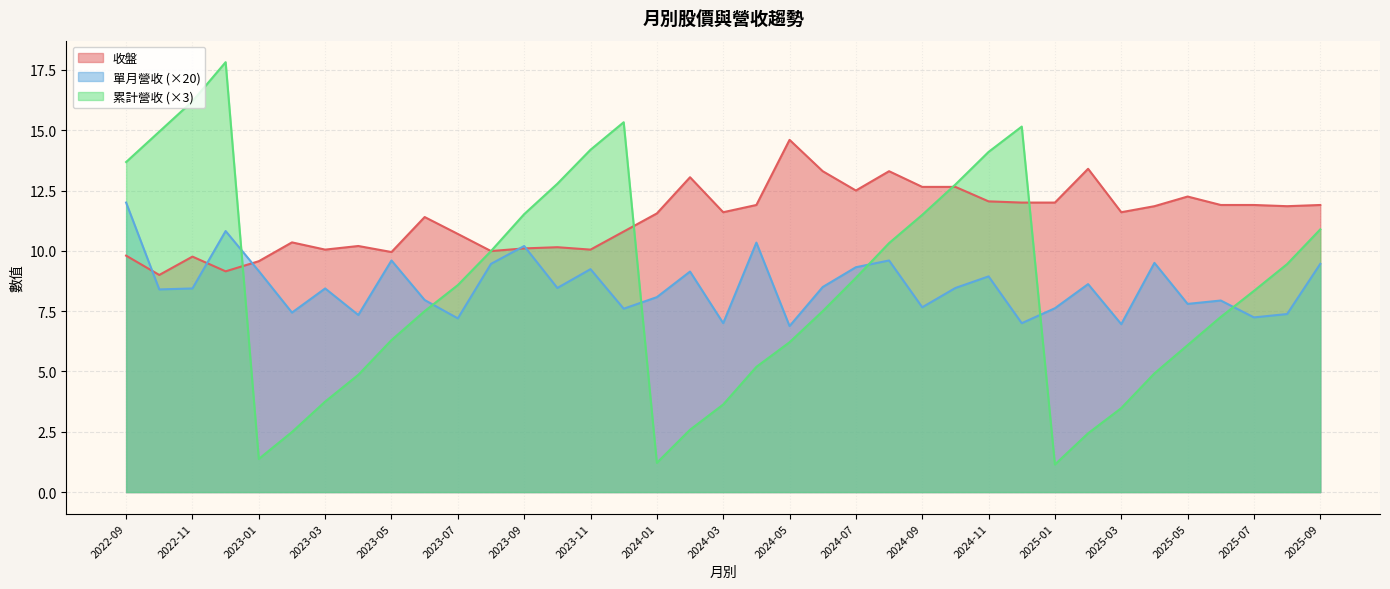

What is the sum of the 收盤 values at 2024-02 and 2023-11?

23.1